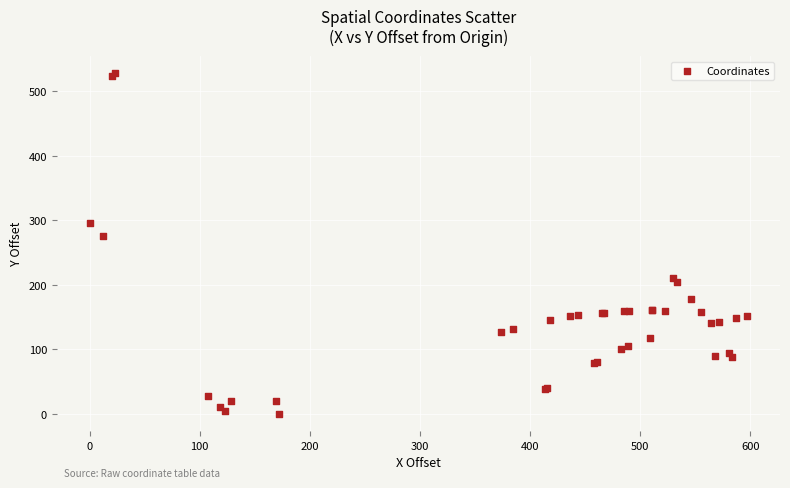

What Y value in the scatter plot is closest to 264?

275.9